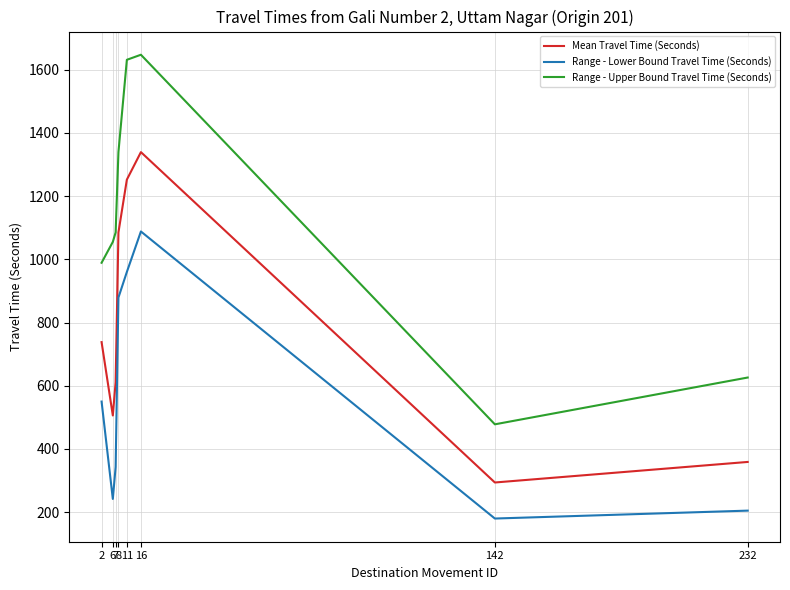

What is the average value of the Mean Travel Time (Seconds) series?

773